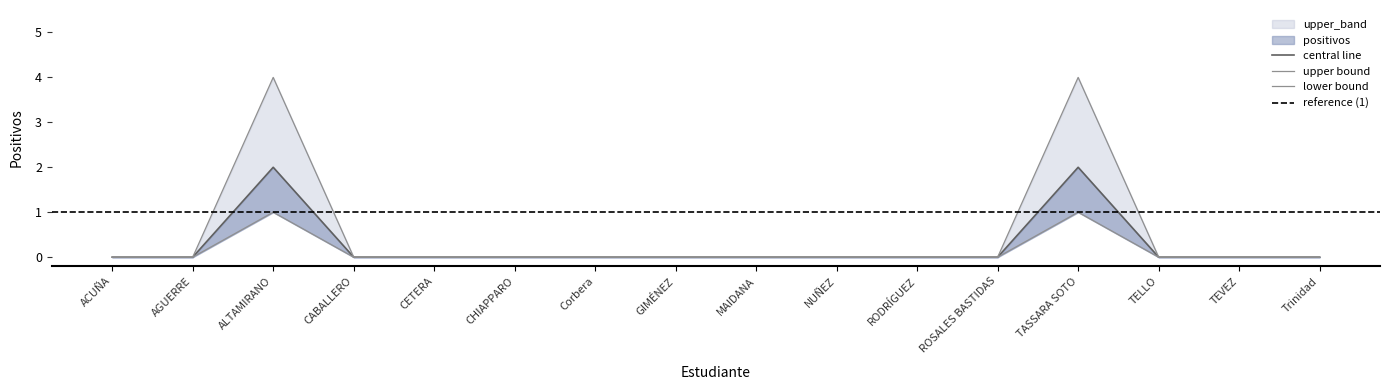

Reading left to right, extract all data points from this chart.

positivos: ACUÑA=0	AGUERRE=0	ALTAMIRANO=2	CABALLERO=0	CETERA=0	CHIAPPARO=0	Corbera=0	GIMÉNEZ=0	MAIDANA=0	NUÑEZ=0	RODRÍGUEZ=0	ROSALES BASTIDAS=0	TASSARA SOTO=2	TELLO=0	TEVEZ=0	Trinidad=0
upper_band: ACUÑA=0	AGUERRE=0	ALTAMIRANO=4	CABALLERO=0	CETERA=0	CHIAPPARO=0	Corbera=0	GIMÉNEZ=0	MAIDANA=0	NUÑEZ=0	RODRÍGUEZ=0	ROSALES BASTIDAS=0	TASSARA SOTO=4	TELLO=0	TEVEZ=0	Trinidad=0
lower_band: ACUÑA=0	AGUERRE=0	ALTAMIRANO=1	CABALLERO=0	CETERA=0	CHIAPPARO=0	Corbera=0	GIMÉNEZ=0	MAIDANA=0	NUÑEZ=0	RODRÍGUEZ=0	ROSALES BASTIDAS=0	TASSARA SOTO=1	TELLO=0	TEVEZ=0	Trinidad=0